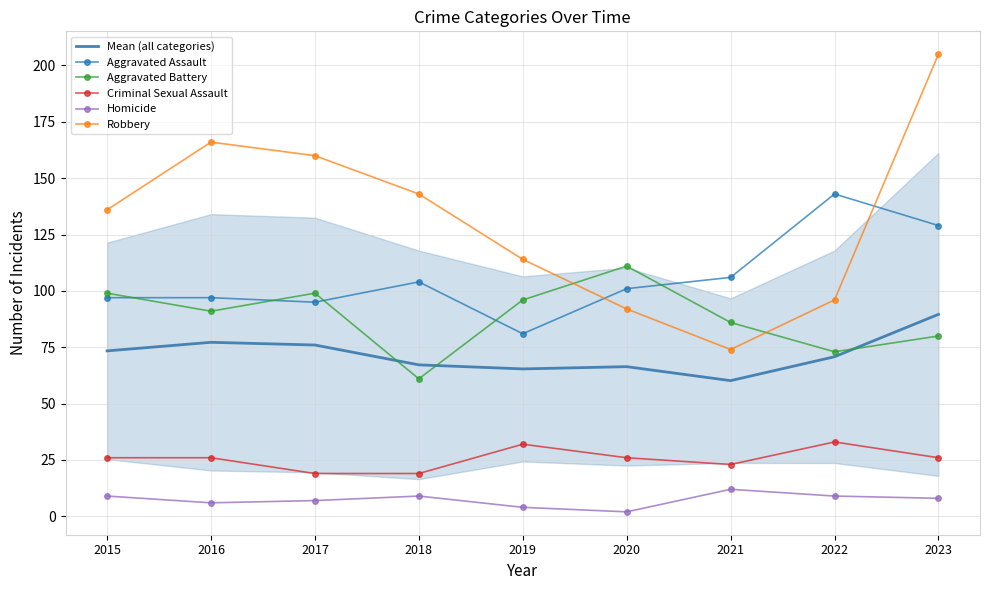

What is the maximum value shown in the chart?

205.0